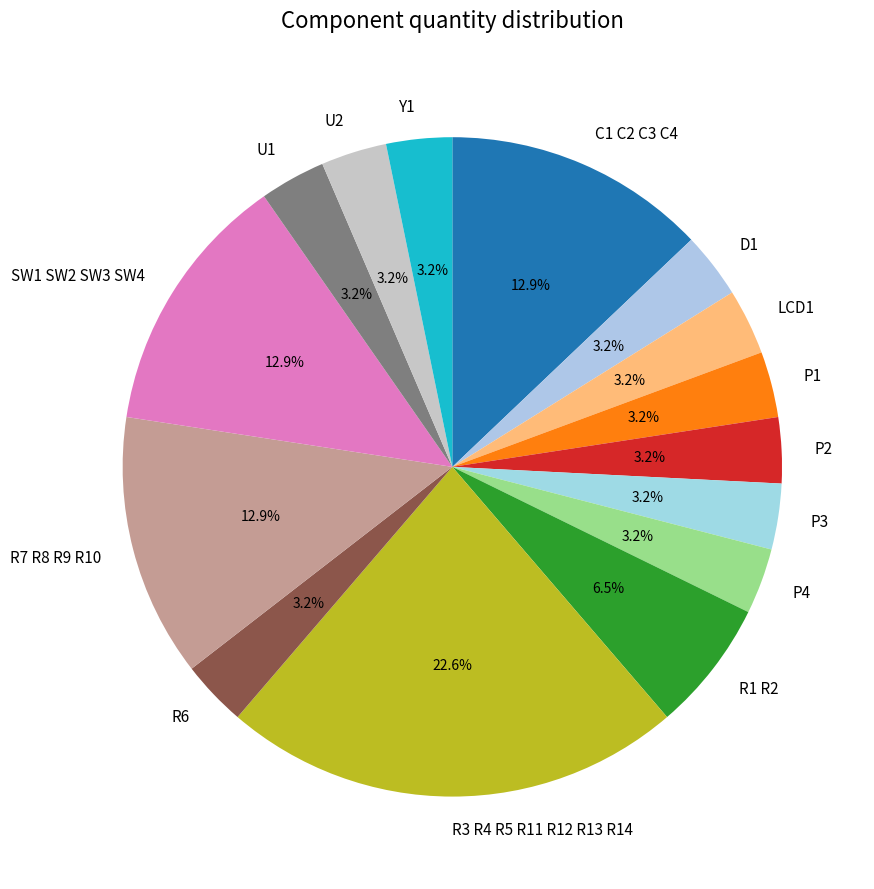

Approximately how many times larger is the value at Y1 compared to P2?

1.0